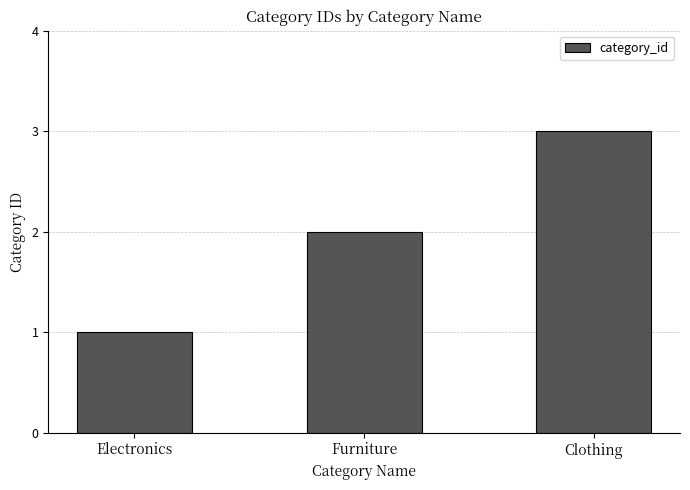

What is the difference between the maximum and minimum values?

2